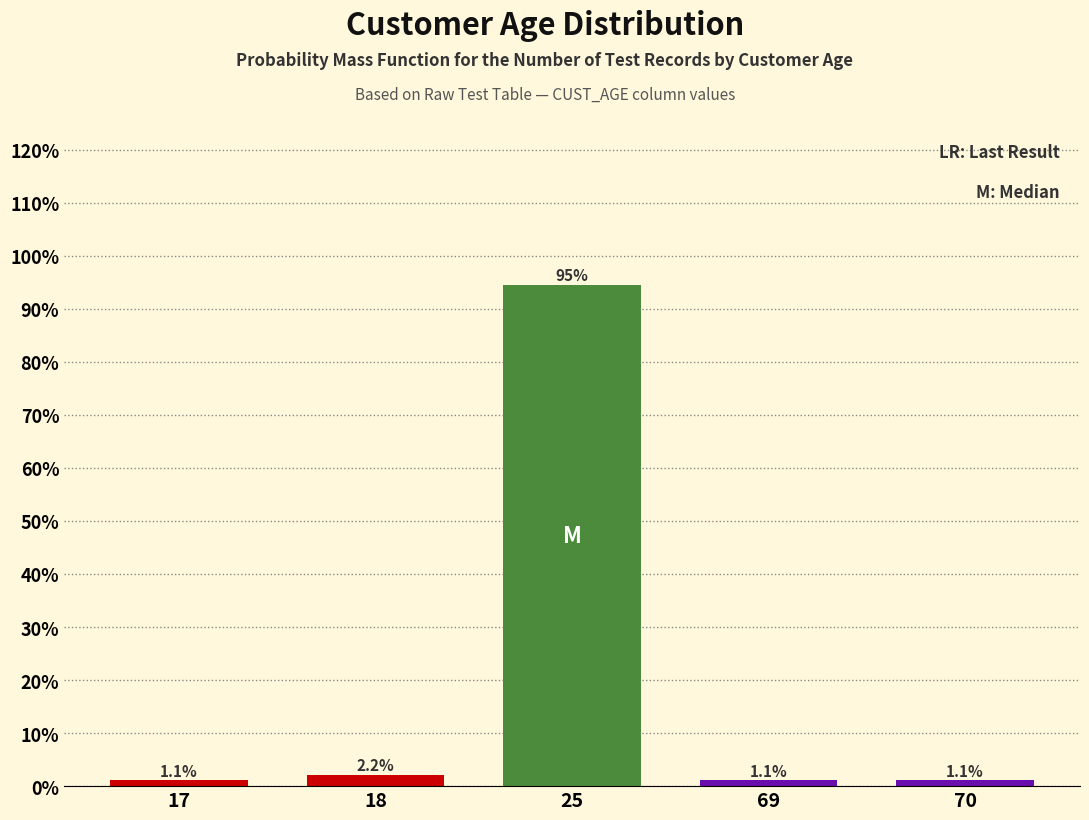

Reading right to left, extract all data points from this chart.

70=1.1	69=1.1	25=94.6	18=2.2	17=1.1